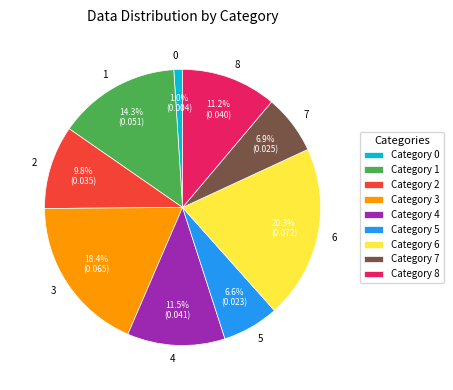

What percentage is the 7 slice, to the nearest percent?

7%